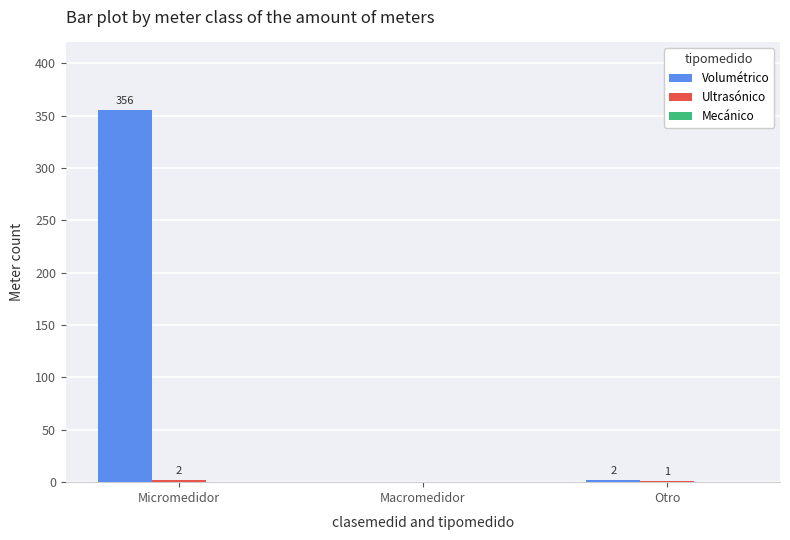

True or false: Volumétrico has a value of 356 at Micromedidor.

True